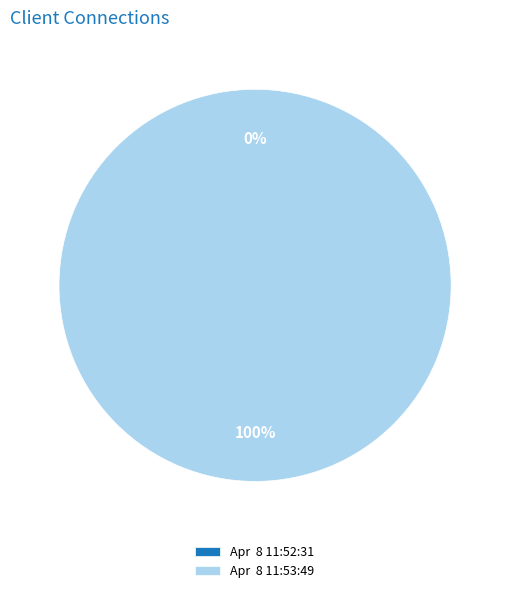

How many segments does this pie chart have?

2